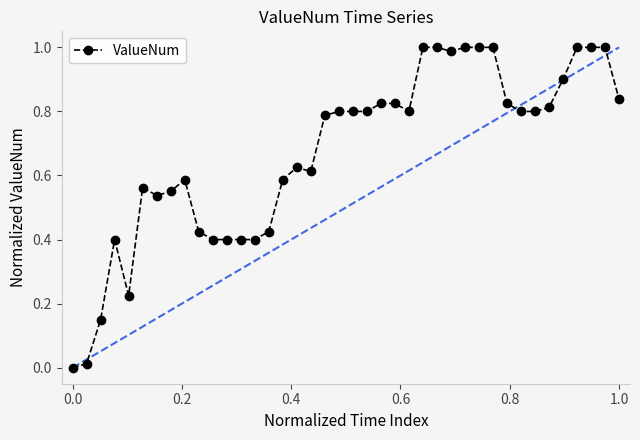

What is the sum of all values?

26.9